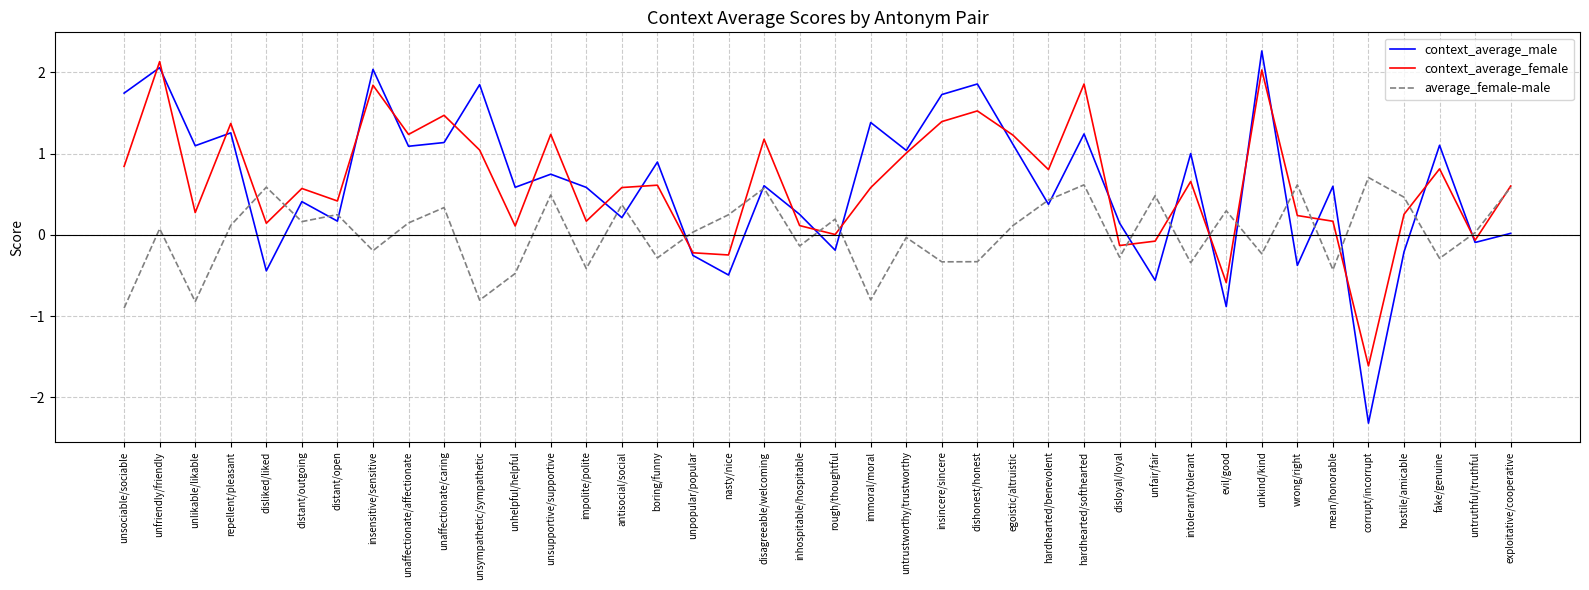

List the series in order of their peak value, highest first.

context_average_male, context_average_female, average_female-male